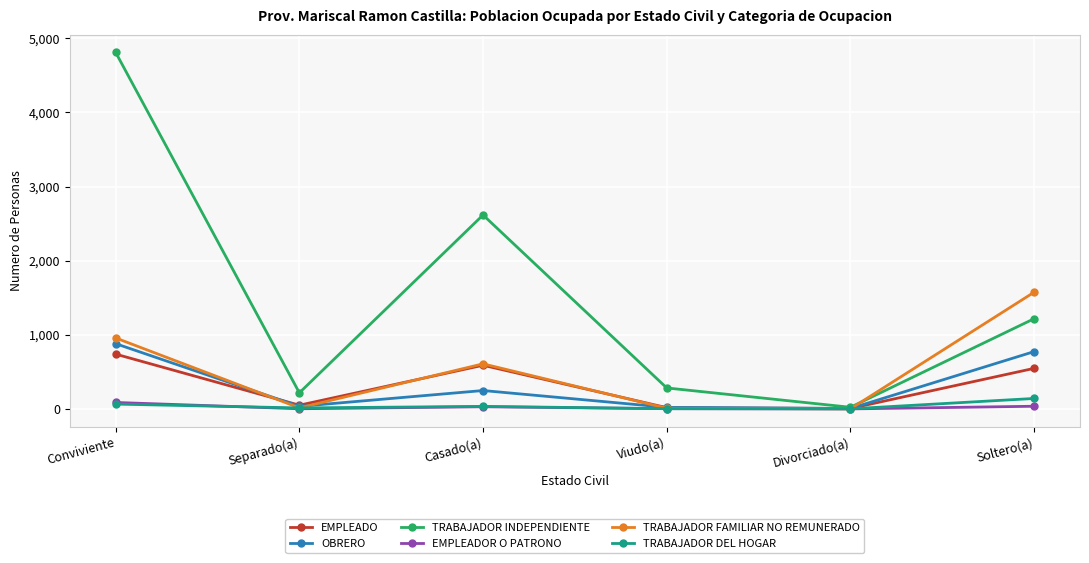

What is the difference between the TRABAJADOR FAMILIAR NO REMUNERADO values at Soltero(a) and Viudo(a)?

1565